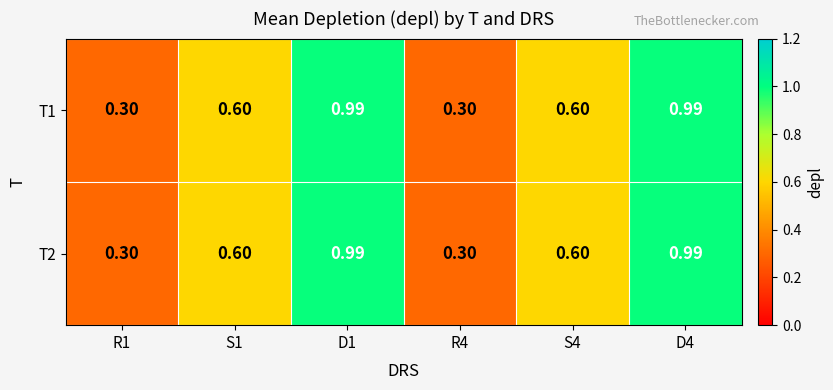

What is the total value across all series at D4?

2.0